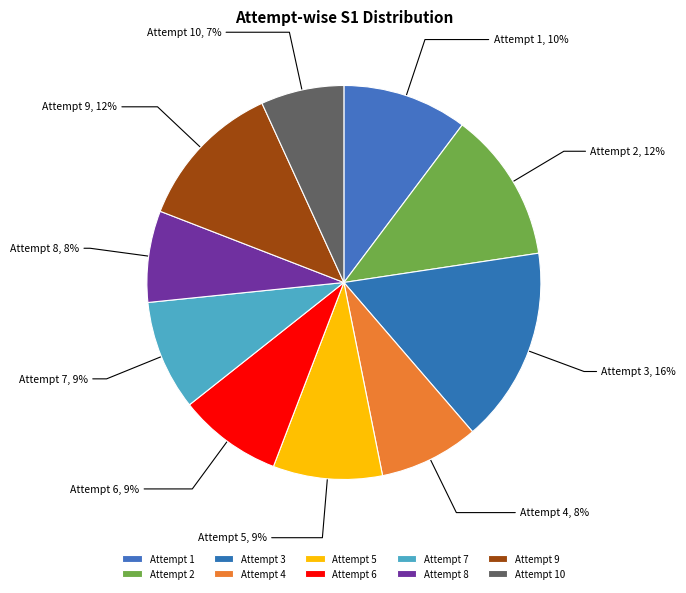

Is the sum of Attempt 2 and Attempt 4 greater than half?

No